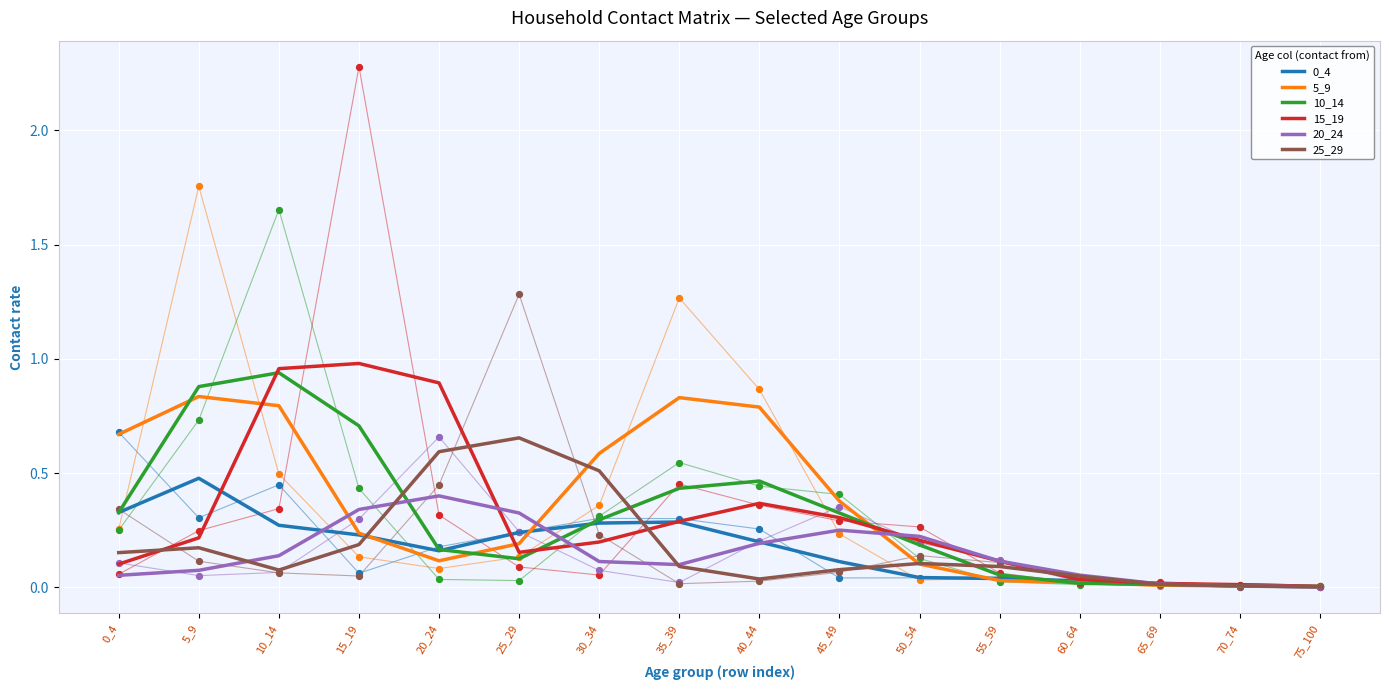

Which series has the largest total across all categories?

5_9